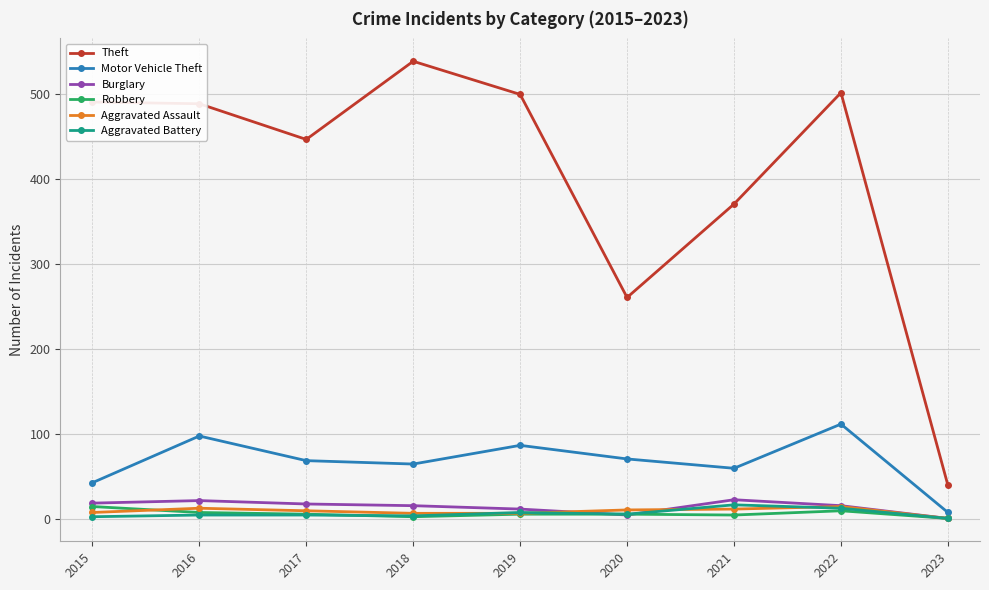

Between 2016 and 2021, which series saw the biggest shift?

Theft